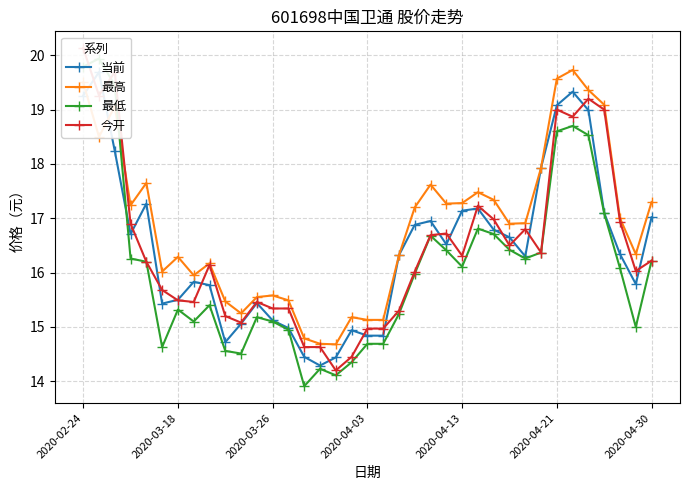

Which category has the highest value across all series?

2020-02-24